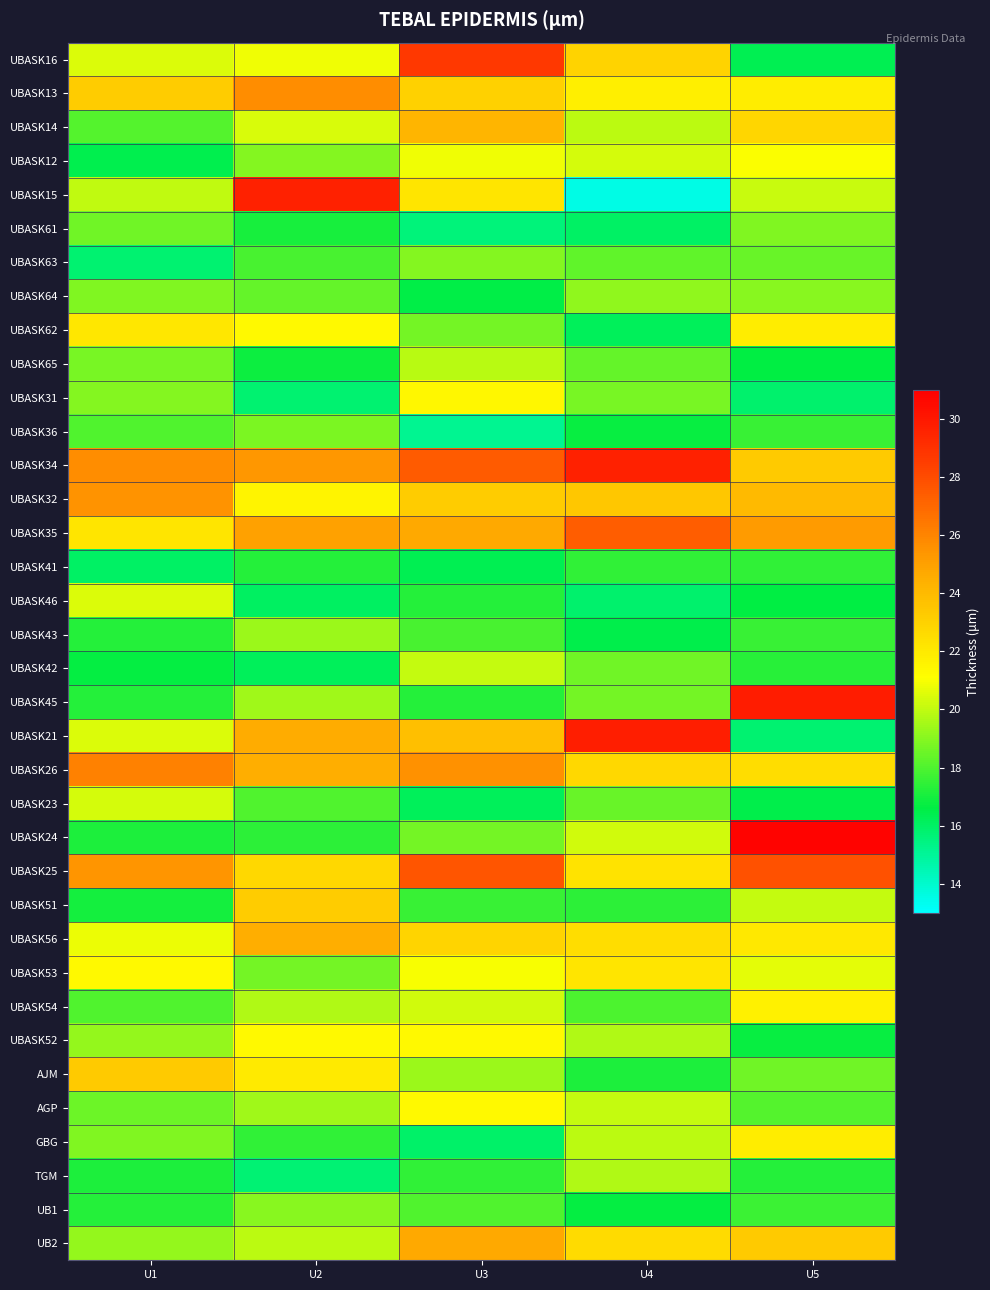

Reading left to right, list all the values displayed in this chart.

UBASK16: U1=20.5	U2=20.8	U3=28.7	U4=23.0	U5=16.3
UBASK13: U1=23.2	U2=25.7	U3=23.0	U4=21.8	U5=21.8
UBASK14: U1=18.1	U2=20.4	U3=24.2	U4=19.9	U5=22.8
UBASK12: U1=16.4	U2=19.0	U3=20.9	U4=20.4	U5=21.0
UBASK15: U1=20.0	U2=29.6	U3=22.1	U4=13.6	U5=20.1
UBASK61: U1=18.6	U2=17.0	U3=15.6	U4=16.0	U5=18.9
UBASK63: U1=15.8	U2=17.9	U3=18.9	U4=18.3	U5=18.5
UBASK64: U1=18.9	U2=18.4	U3=16.6	U4=19.1	U5=19.0
UBASK62: U1=22.1	U2=21.4	U3=18.7	U4=16.2	U5=21.9
UBASK65: U1=18.7	U2=16.8	U3=19.9	U4=18.4	U5=16.6
UBASK31: U1=18.9	U2=15.8	U3=21.4	U4=18.8	U5=15.9
UBASK36: U1=18.1	U2=18.8	U3=15.2	U4=16.8	U5=17.6
UBASK34: U1=25.7	U2=25.4	U3=27.5	U4=29.6	U5=23.3
UBASK32: U1=25.5	U2=21.6	U3=23.2	U4=23.5	U5=24.0
UBASK35: U1=22.2	U2=25.0	U3=24.7	U4=27.4	U5=25.2
UBASK41: U1=16.0	U2=17.3	U3=16.4	U4=17.5	U5=17.4
UBASK46: U1=20.5	U2=16.1	U3=17.2	U4=15.9	U5=16.6
UBASK43: U1=17.3	U2=19.4	U3=17.9	U4=16.5	U5=17.6
UBASK42: U1=16.7	U2=16.2	U3=20.1	U4=18.6	U5=17.3
UBASK45: U1=17.3	U2=19.4	U3=17.3	U4=18.7	U5=29.9
UBASK21: U1=20.5	U2=24.6	U3=23.8	U4=29.8	U5=15.8
UBASK26: U1=26.1	U2=24.5	U3=25.6	U4=22.7	U5=22.5
UBASK23: U1=20.4	U2=18.0	U3=16.2	U4=18.4	U5=16.5
UBASK24: U1=17.1	U2=17.4	U3=18.7	U4=20.3	U5=30.8
UBASK25: U1=25.4	U2=22.8	U3=27.7	U4=22.3	U5=27.8
UBASK51: U1=17.0	U2=23.2	U3=17.6	U4=17.4	U5=20.1
UBASK56: U1=20.8	U2=24.5	U3=22.9	U4=22.5	U5=22.0
UBASK53: U1=21.3	U2=18.7	U3=21.0	U4=22.2	U5=20.6
UBASK54: U1=18.1	U2=19.7	U3=20.2	U4=18.0	U5=21.7
UBASK52: U1=19.2	U2=21.3	U3=21.3	U4=19.7	U5=16.7
AJM: U1=23.3	U2=22.0	U3=19.3	U4=17.1	U5=18.6
AGP: U1=18.5	U2=19.5	U3=21.3	U4=20.1	U5=18.1
GBG: U1=18.9	U2=17.5	U3=15.9	U4=19.9	U5=21.8
TGM: U1=17.1	U2=15.7	U3=17.4	U4=19.7	U5=17.3
UB1: U1=17.2	U2=19.0	U3=18.0	U4=16.7	U5=17.7
UB2: U1=19.2	U2=19.9	U3=24.7	U4=22.6	U5=23.3